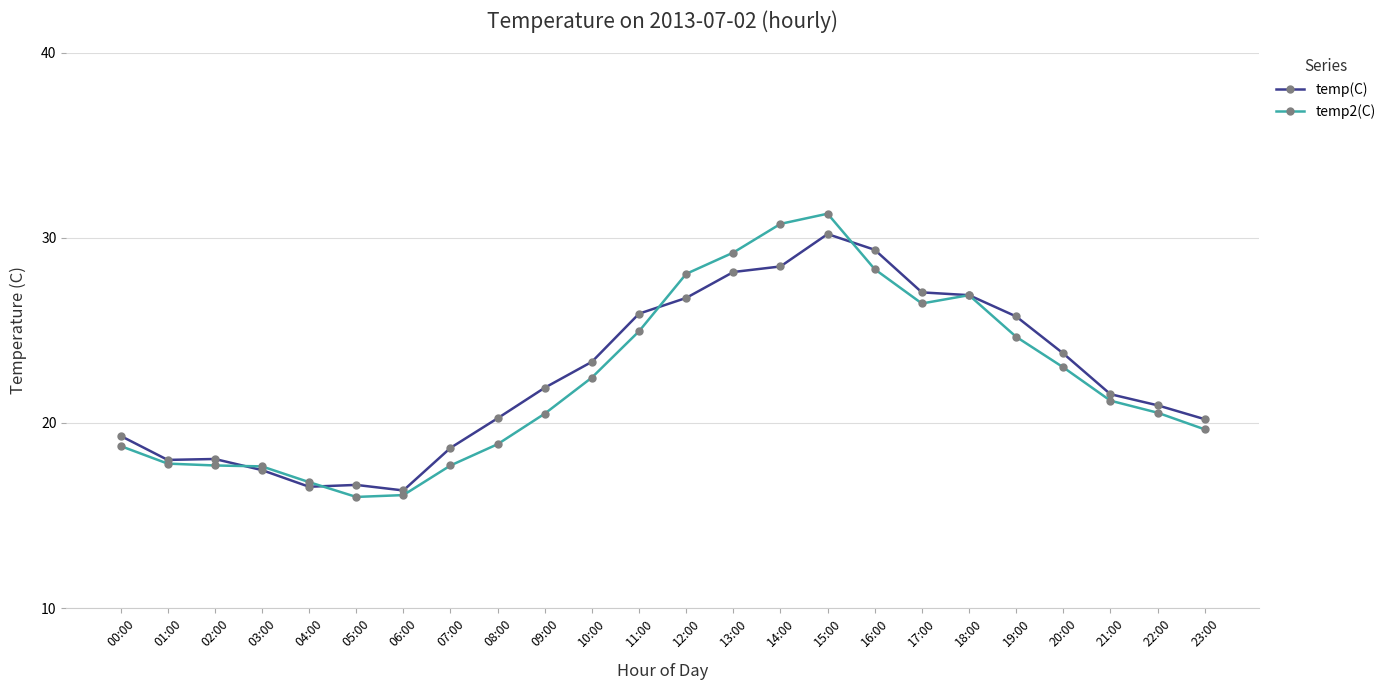

What is the sum of the temp(C) values at 22:00 and 03:00?

38.4